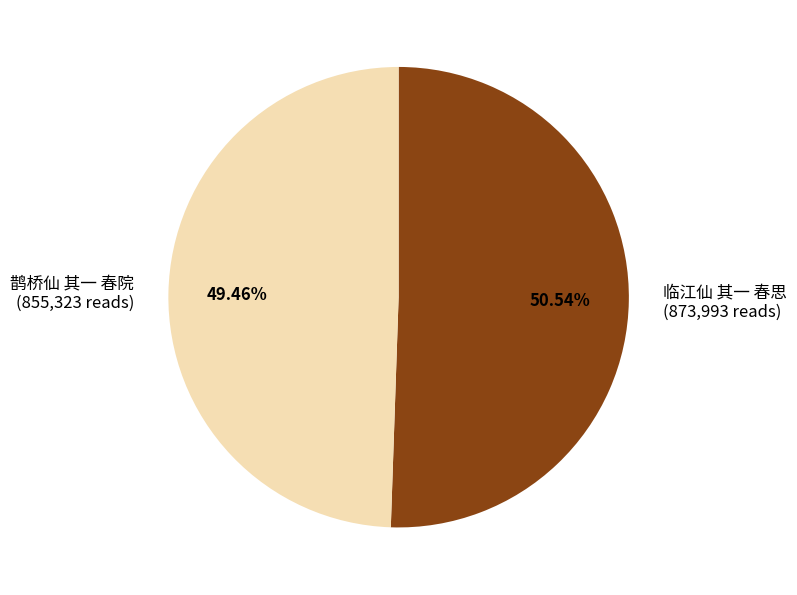

What percentage is NOT represented by 临江仙 其一 春思?

49.5%